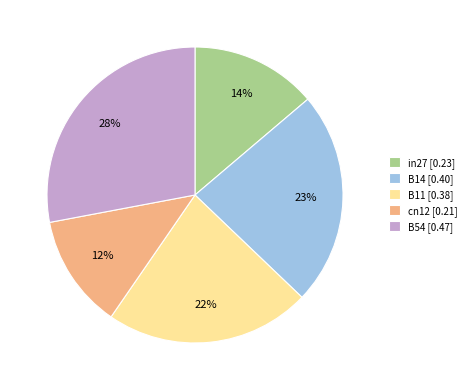

How many slices are in this pie chart?

5